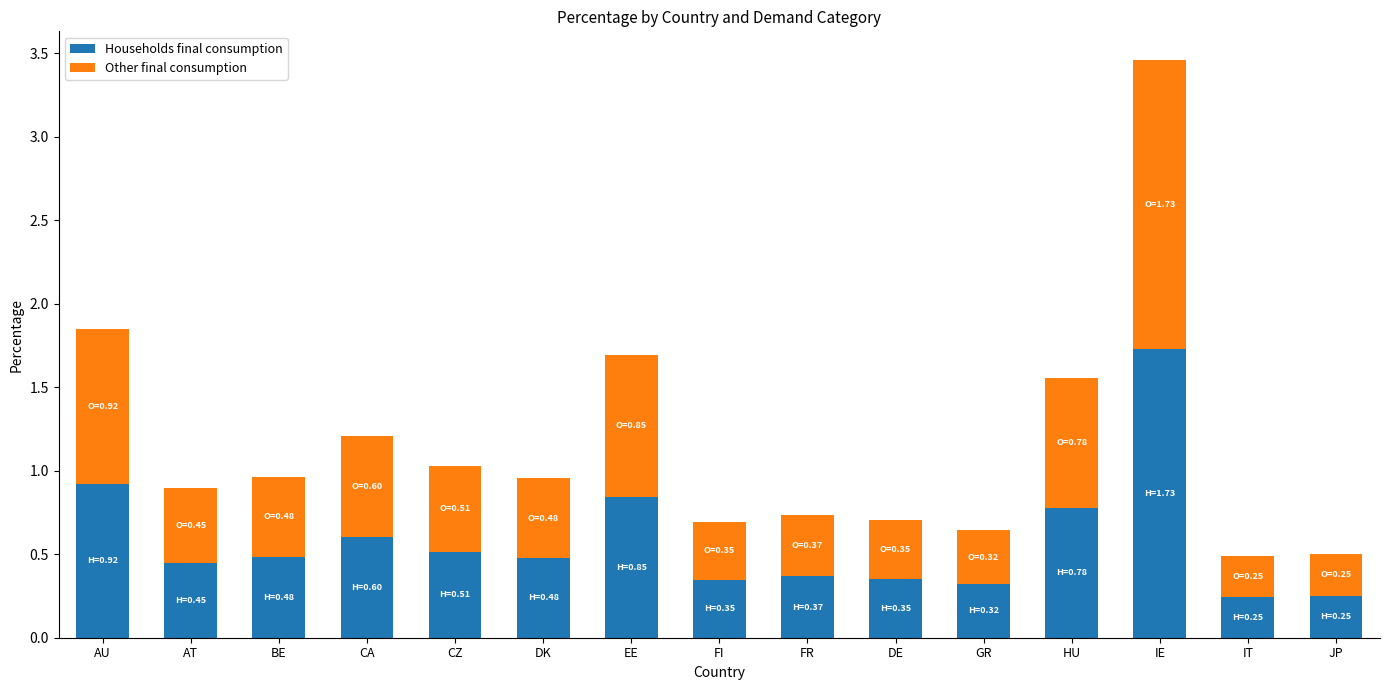

What is the highest value of the Households final consumption series?

1.7